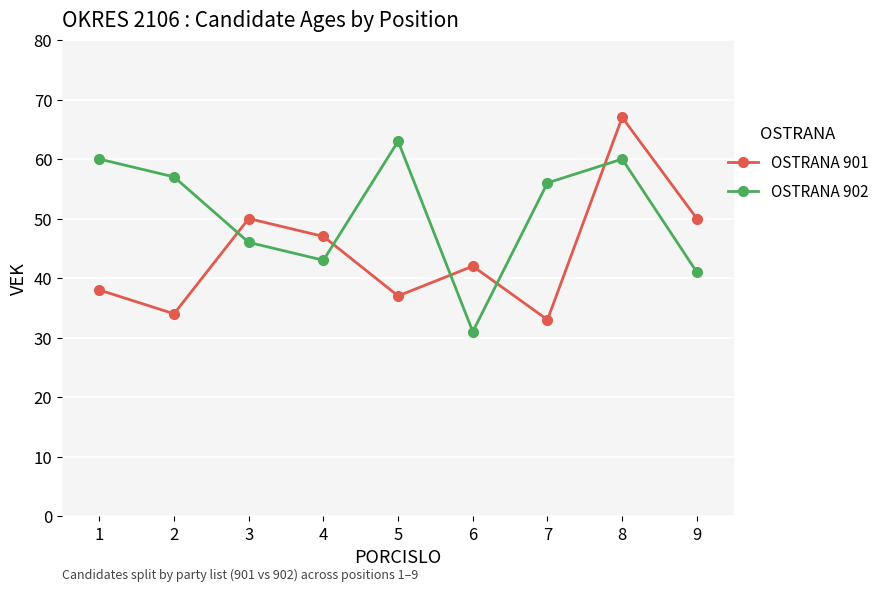

Which series has the largest total across all categories?

OSTRANA 902